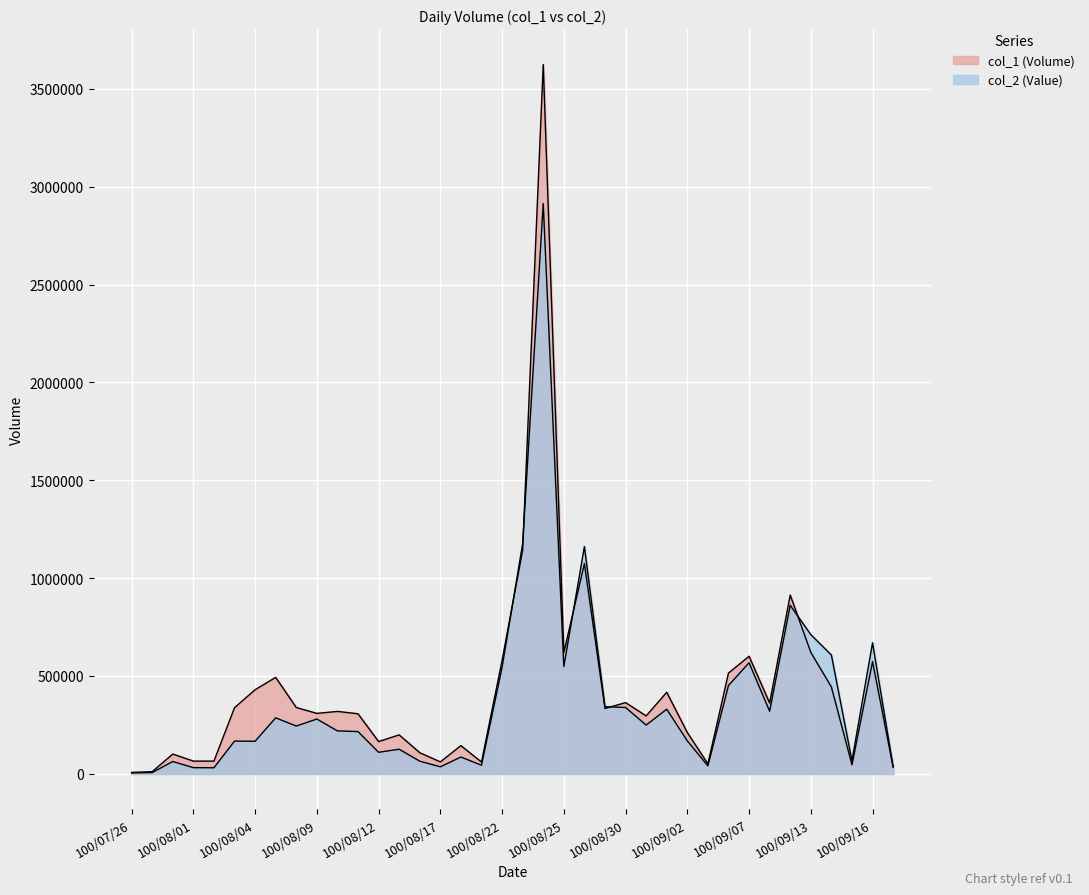

How many data points in col_1 are above 333000?

18